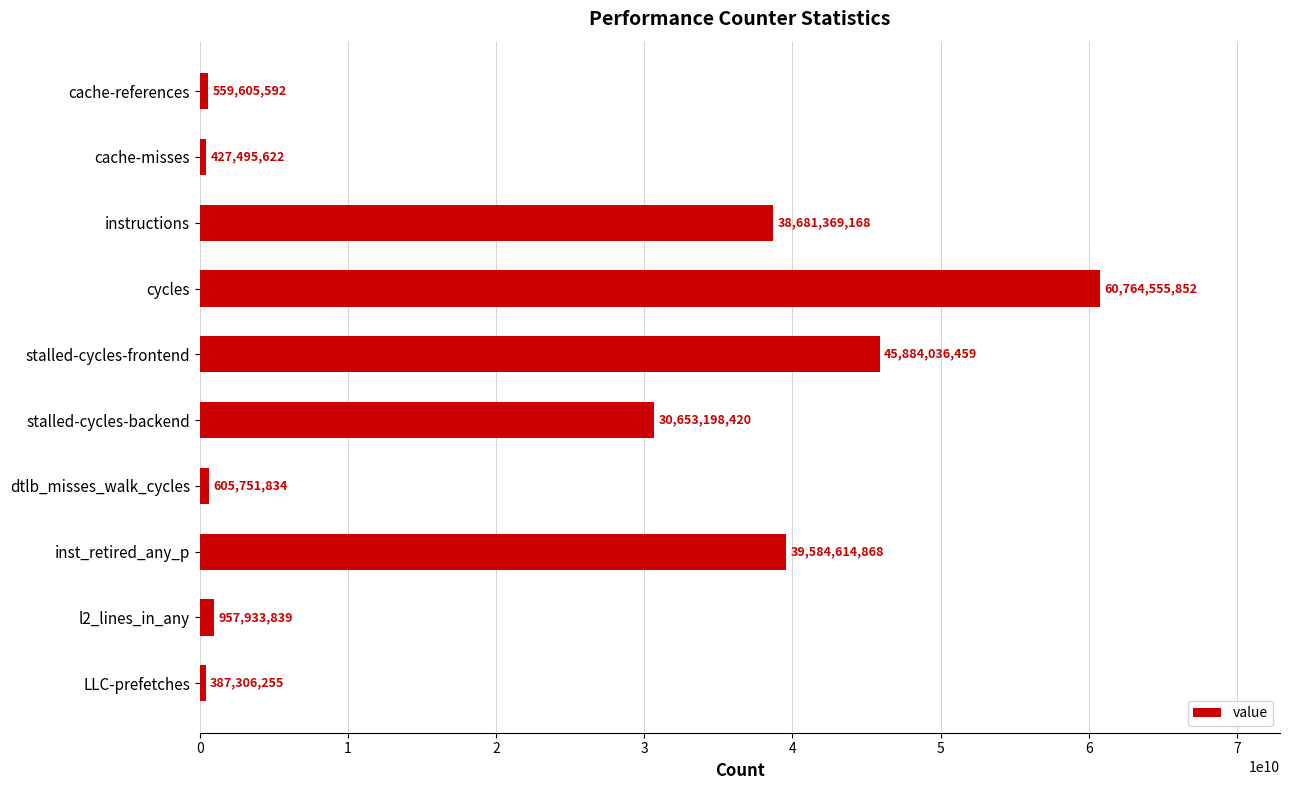

What is the difference between the second highest and second lowest values?

45456540837